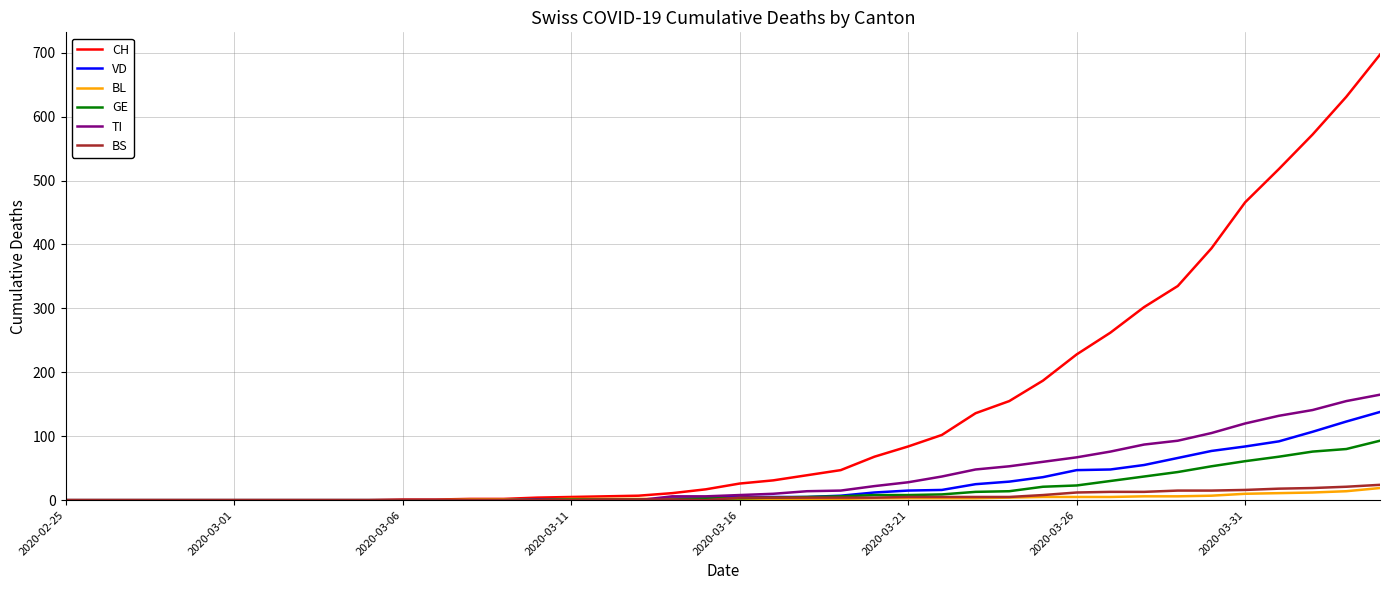

What is the maximum value shown in the chart?

697